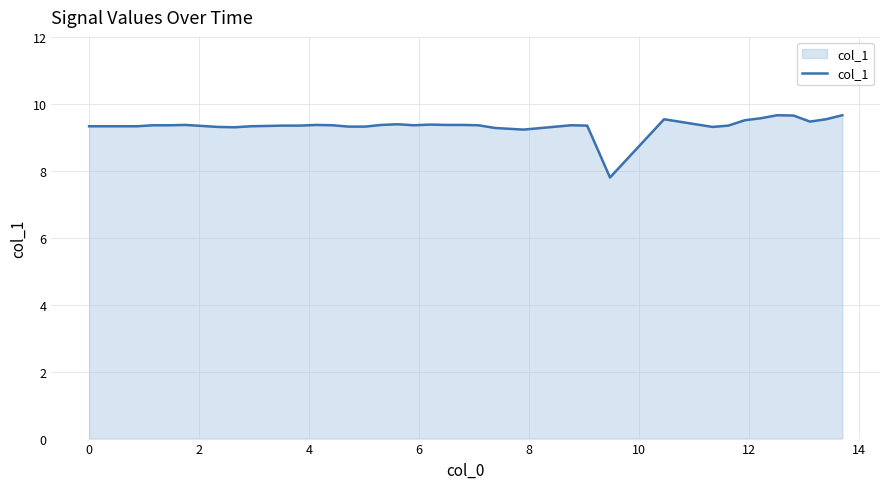

What is the difference between the maximum and minimum values?

1.9